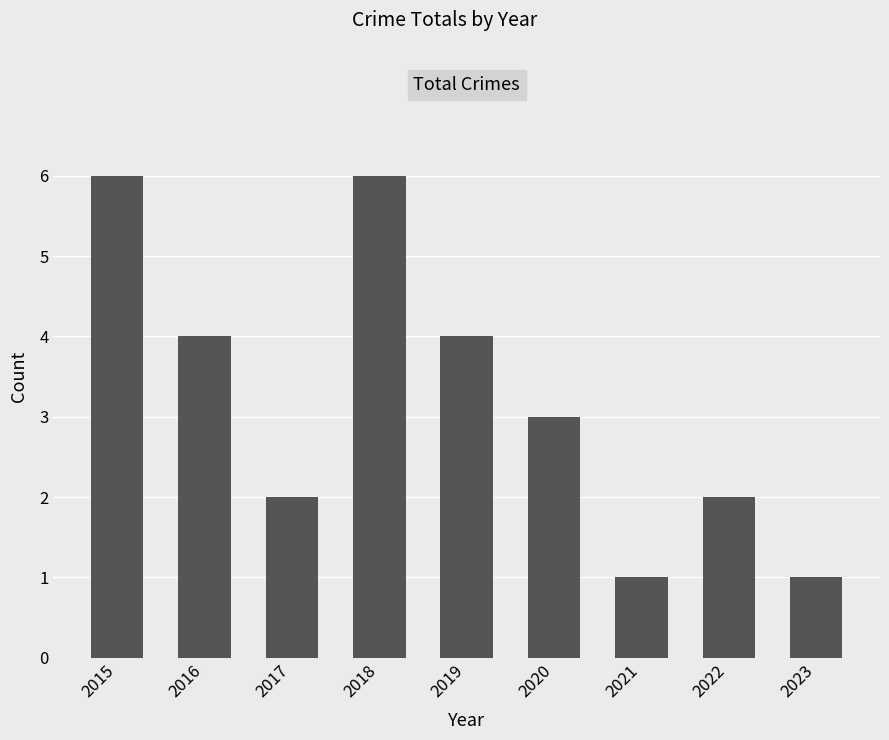

Approximately how many times larger is the value at 2021 compared to 2020?

0.3